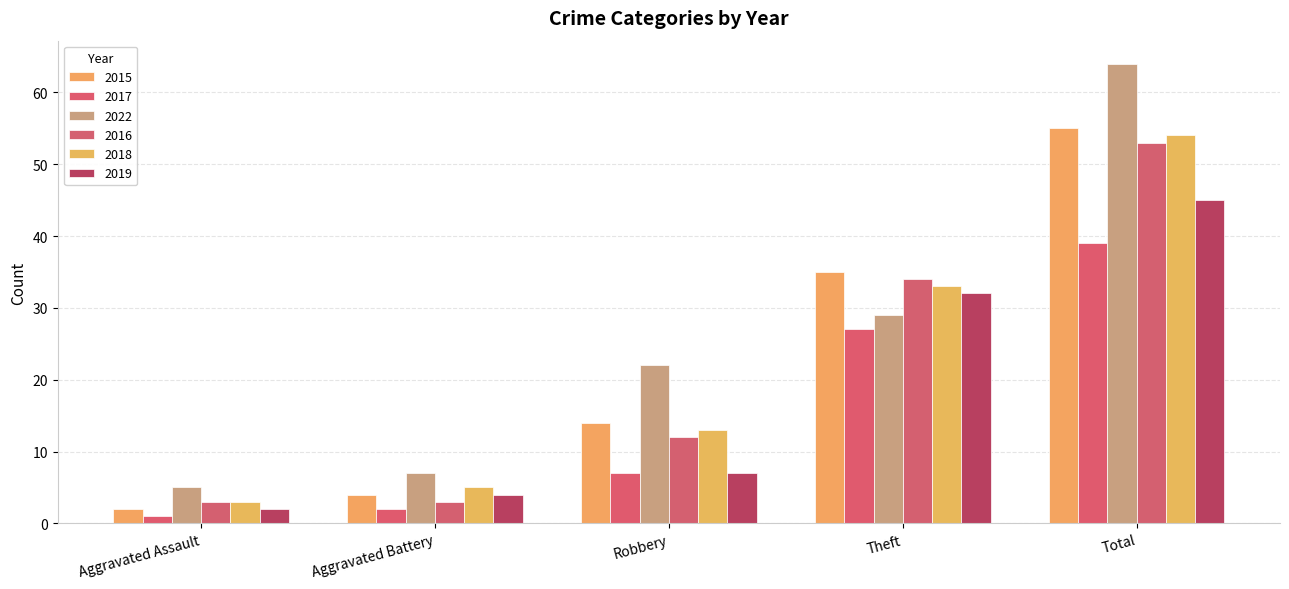

What value does the 2022 series have at Aggravated Battery, to the nearest 10?

10